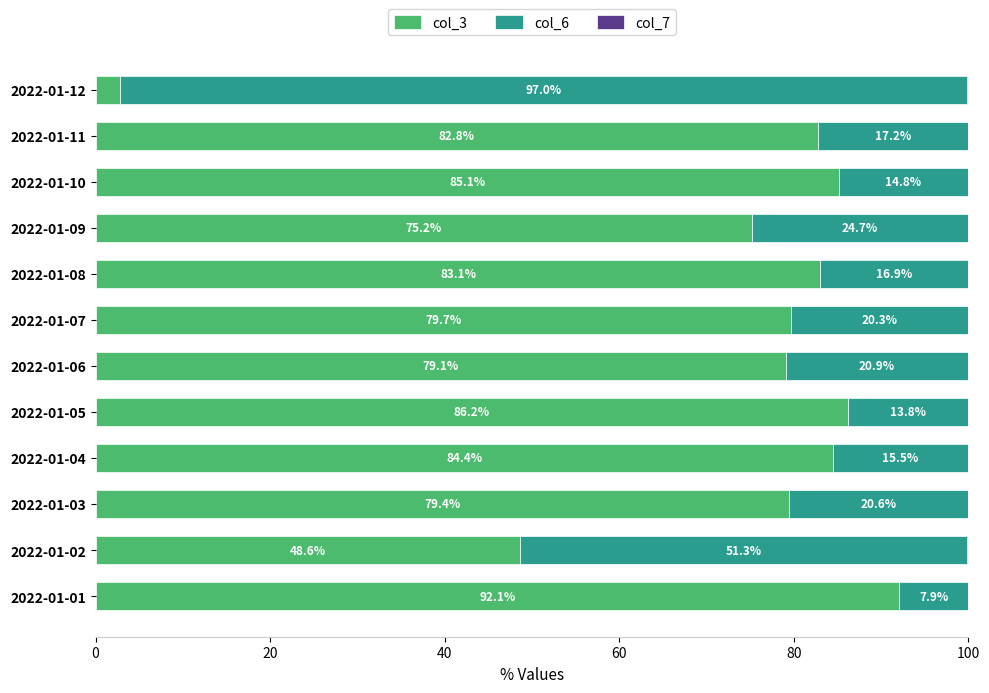

At which label is col_3 closest to 47?

2022-01-02